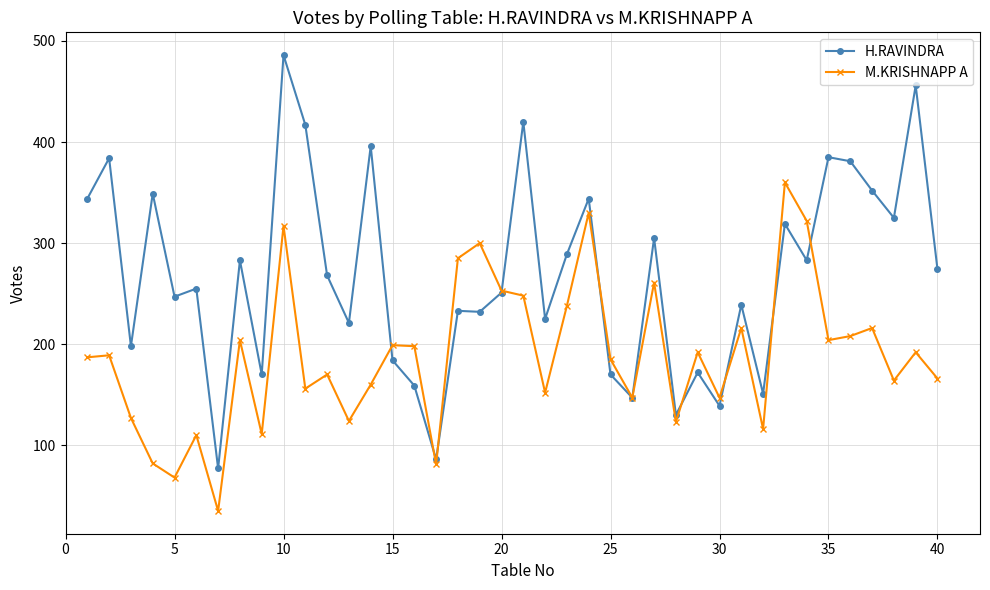

Which series has the largest total across all categories?

H.RAVINDRA